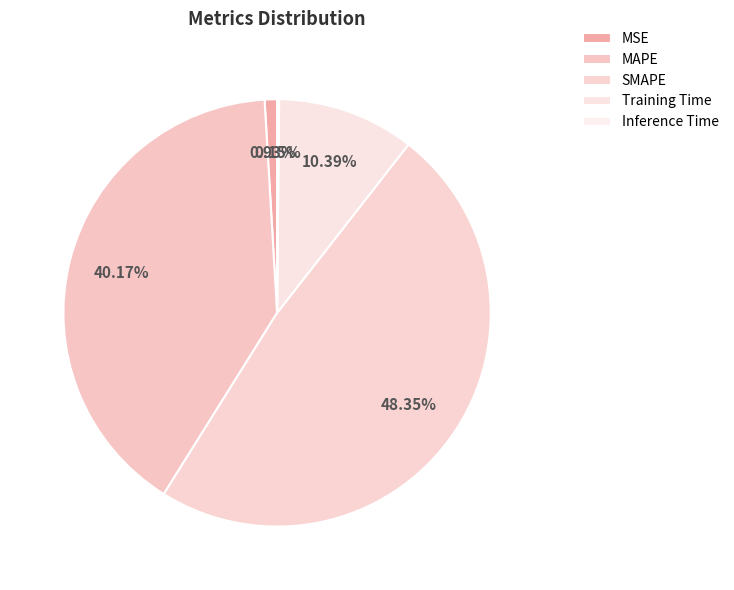

To the nearest percent, what is the difference between the largest and smallest slice percentages?

48%